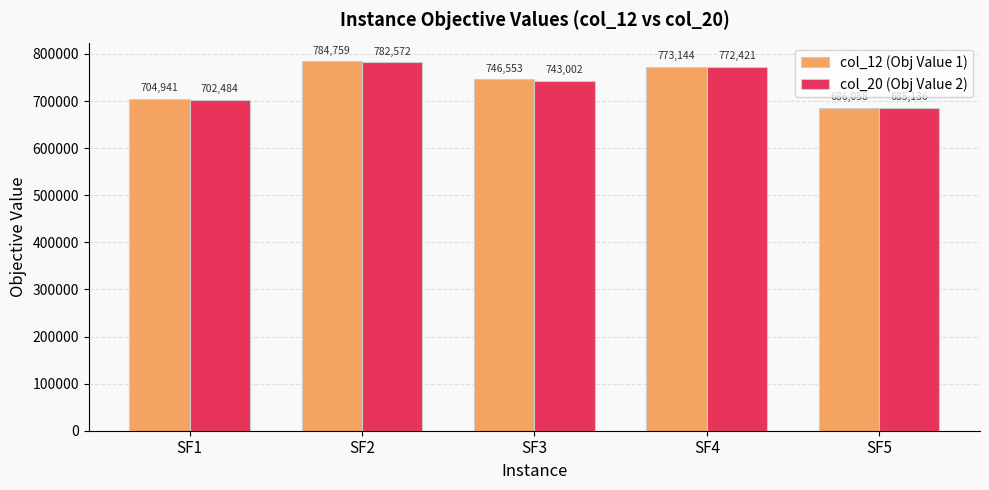

The col_12 (Obj Value 1) series shows 746553.5 at SF3. True or false?

True